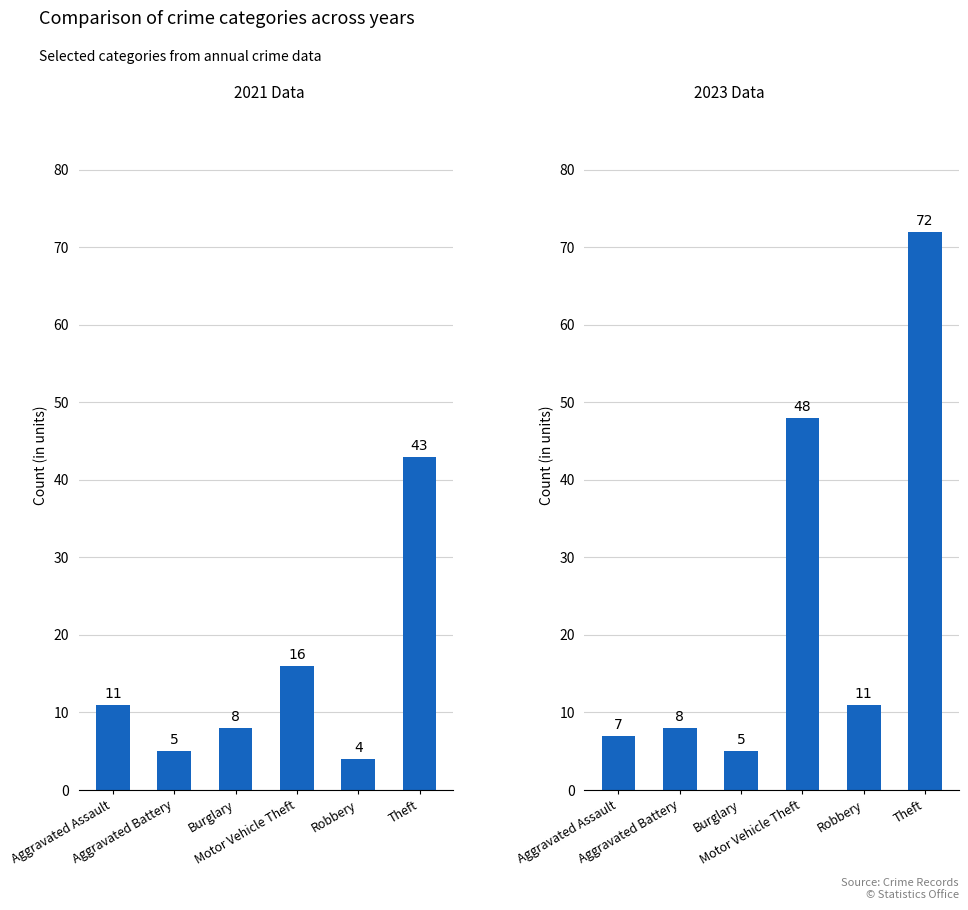

Which series has the largest total across all categories?

2023